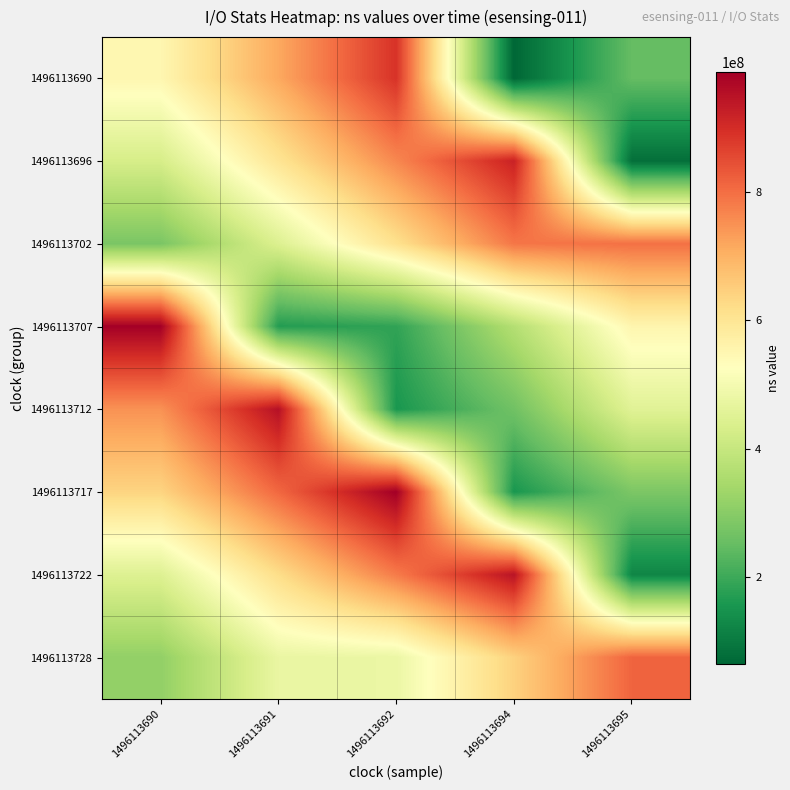

How many categories are shown in the chart?

5